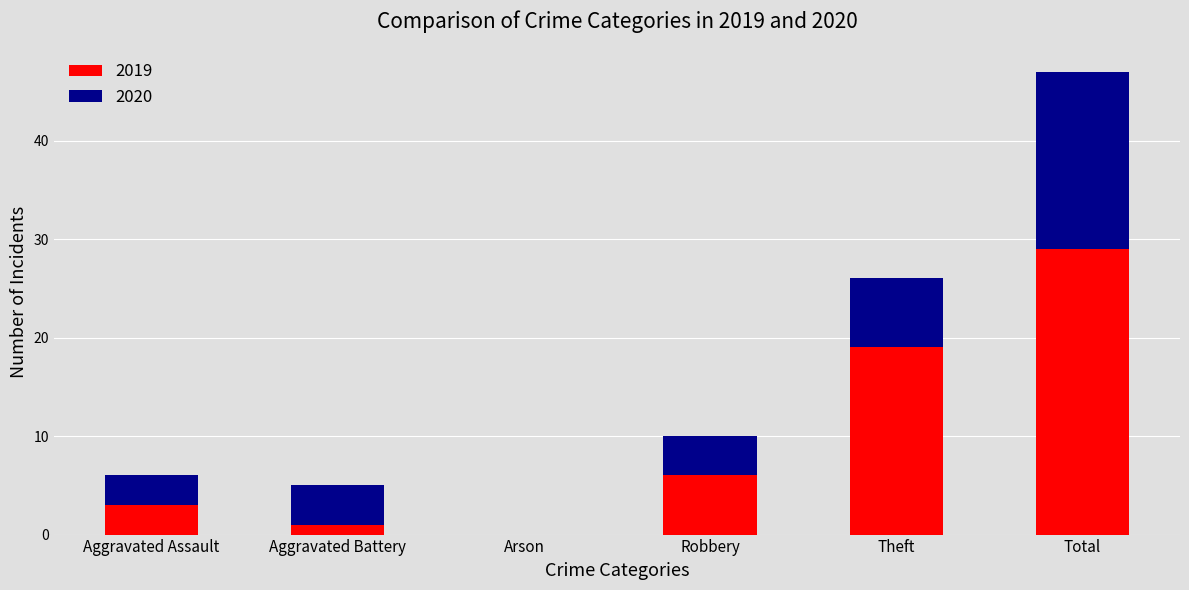

How many positive values does the 2019 series have?

5